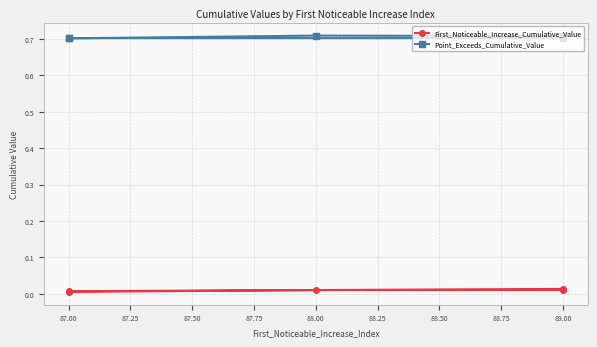

List the series in order of their overall mean, highest first.

Point_Exceeds_Cumulative_Value, First_Noticeable_Increase_Cumulative_Value